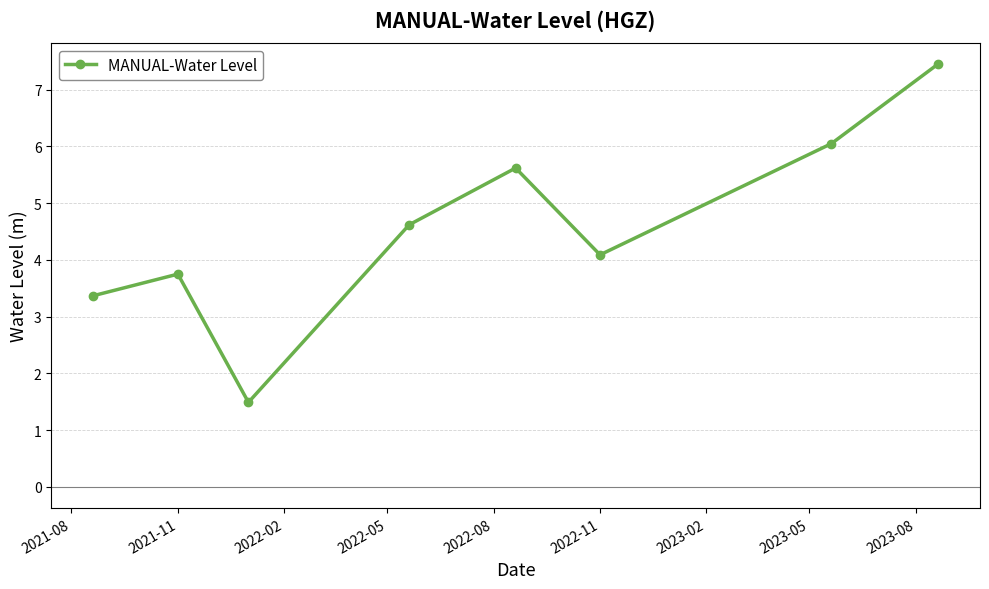

What is the sum of all values?

36.4